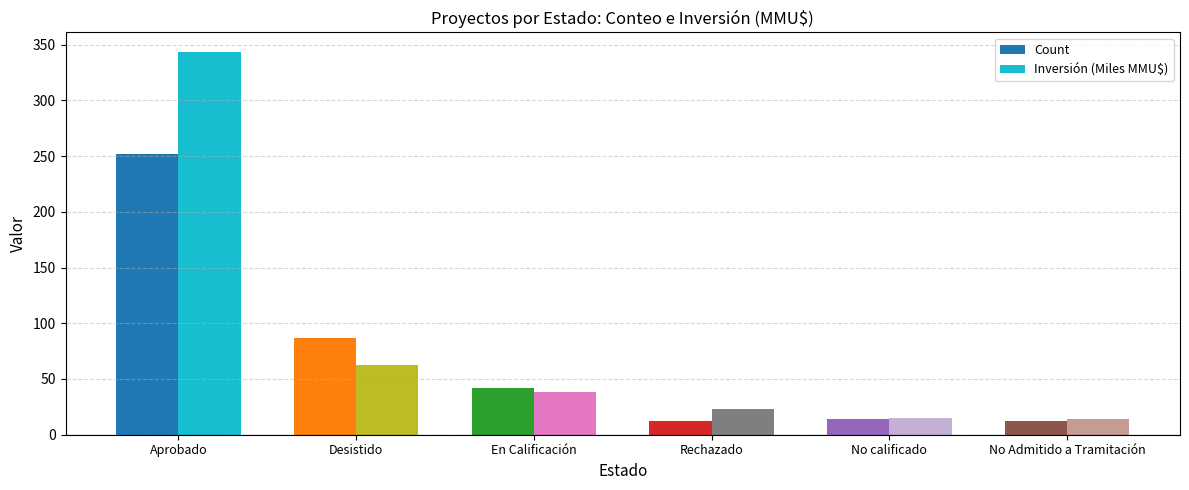

Where is Count nearest to the value 132?

Desistido